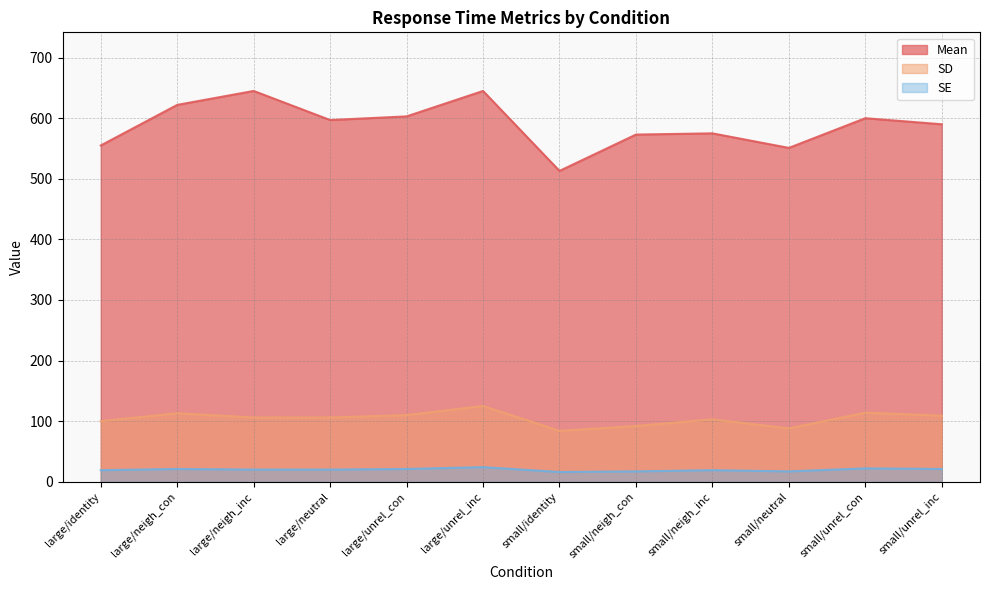

What is the sum of the SD values at small/unrel_inc and large/neutral?

215